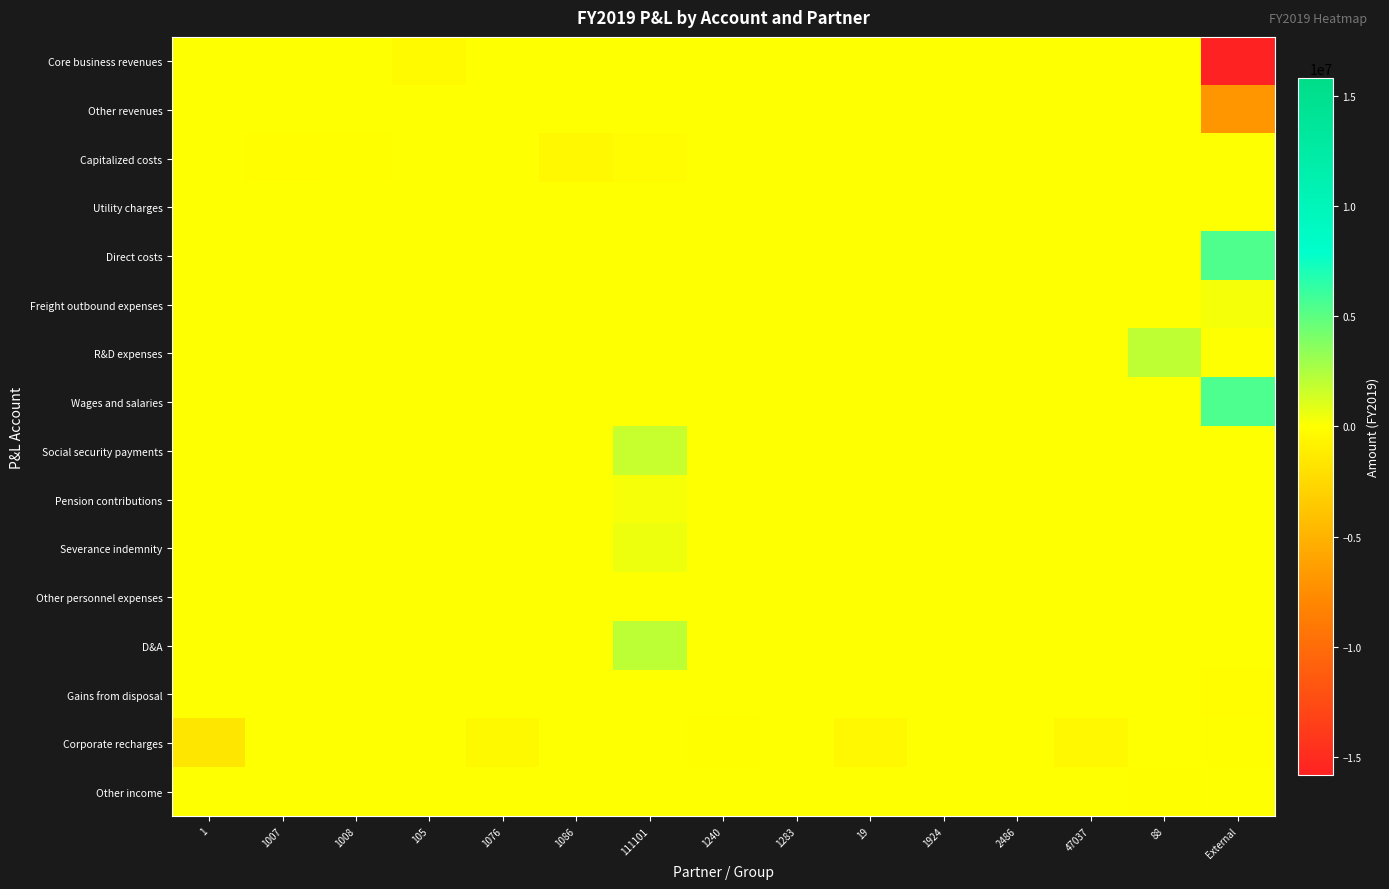

Reading left to right, transcribe all the data shown in this chart.

row_0: 0.0	0.0	0.0	-255396.6	0.0	0.0	0.0	0.0	0.0	0.0	0.0	0.0	0.0	0.0	-15792898.8
row_1: 0.0	0.0	0.0	0.0	0.0	0.0	0.0	0.0	0.0	0.0	0.0	0.0	0.0	0.0	-6960217.6
row_2: 0.0	-89234.9	-26173.0	0.0	0.0	-420017.2	-209401.9	0.0	0.0	0.0	0.0	0.0	0.0	0.0	0.0
row_3: 0.0	0.0	0.0	0.0	0.0	0.0	0.0	0.0	0.0	0.0	0.0	0.0	0.0	0.0	14589.3
row_4: 0.0	0.0	0.0	0.0	0.0	0.0	0.0	0.0	0.0	0.0	0.0	0.0	0.0	0.0	5463188.8
row_5: 0.0	0.0	0.0	0.0	0.0	0.0	0.0	0.0	0.0	0.0	0.0	0.0	0.0	0.0	343675.0
row_6: 0.0	0.0	0.0	0.0	0.0	0.0	0.0	0.0	1820.0	38521.0	10448.1	10412.5	0.0	1980162.2	27148.6
row_7: 0.0	0.0	0.0	0.0	0.0	0.0	0.0	0.0	0.0	0.0	0.0	0.0	0.0	0.0	5507141.1
row_8: 0.0	0.0	0.0	0.0	0.0	0.0	1752994.2	0.0	0.0	0.0	0.0	0.0	0.0	0.0	0.0
row_9: 0.0	0.0	0.0	0.0	0.0	0.0	304303.9	0.0	0.0	0.0	0.0	0.0	0.0	0.0	0.0
row_10: 0.0	0.0	0.0	0.0	0.0	0.0	500500.0	0.0	0.0	0.0	0.0	0.0	0.0	0.0	0.0
row_11: 0.0	0.0	0.0	0.0	0.0	0.0	6919.9	0.0	0.0	0.0	0.0	0.0	0.0	0.0	0.0
row_12: 0.0	0.0	0.0	0.0	0.0	0.0	2044003.8	0.0	0.0	0.0	0.0	0.0	0.0	0.0	0.0
row_13: 0.0	0.0	0.0	0.0	0.0	0.0	0.0	0.0	0.0	0.0	0.0	0.0	0.0	0.0	-121553.1
row_14: -1643711.1	0.0	0.0	0.0	-364243.8	0.0	0.0	-10461.4	0.0	-416278.7	0.0	0.0	-482611.0	0.0	-6785.9
row_15: 0.0	0.0	0.0	0.0	0.0	0.0	0.0	0.0	0.0	0.0	0.0	0.0	0.0	-2436.3	9793.8